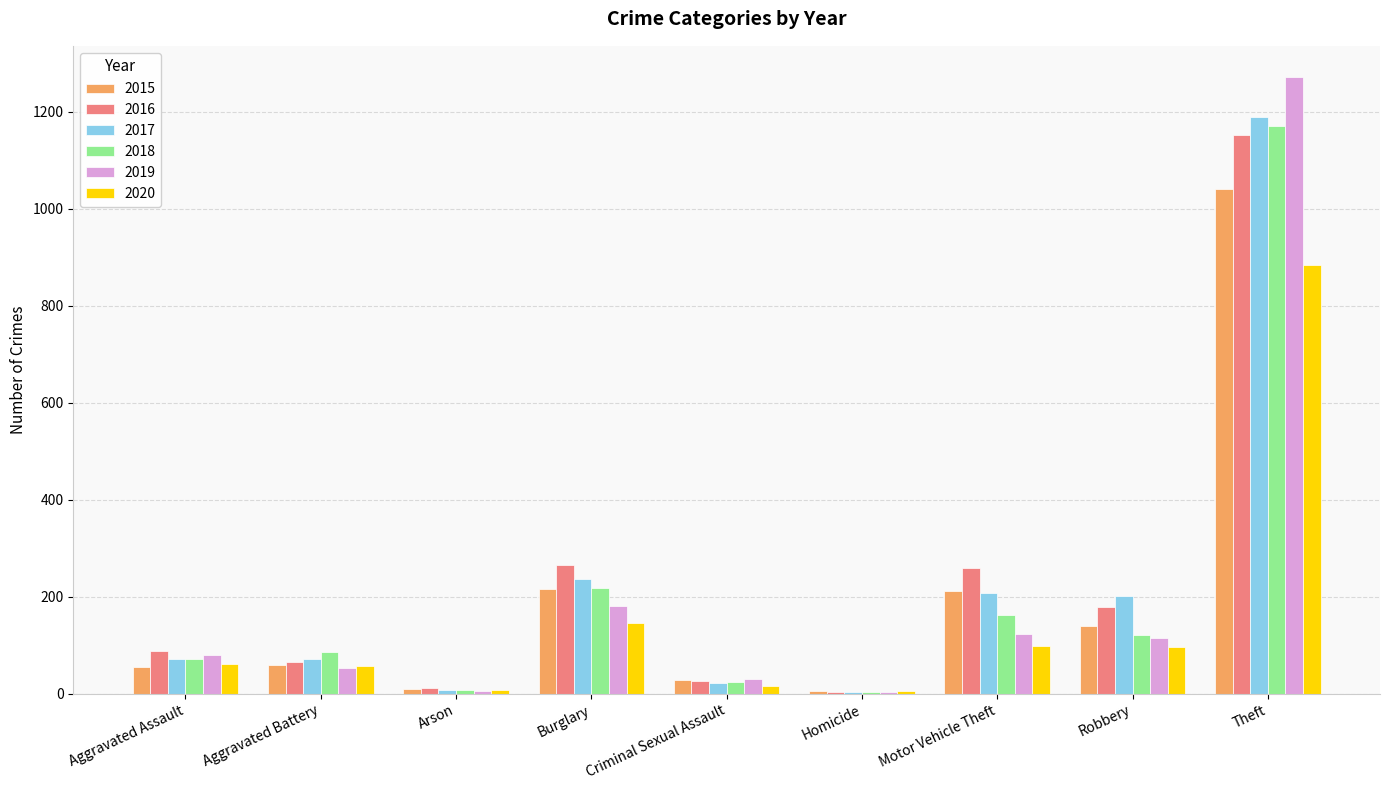

At which label does 2017 reach its peak?

Theft